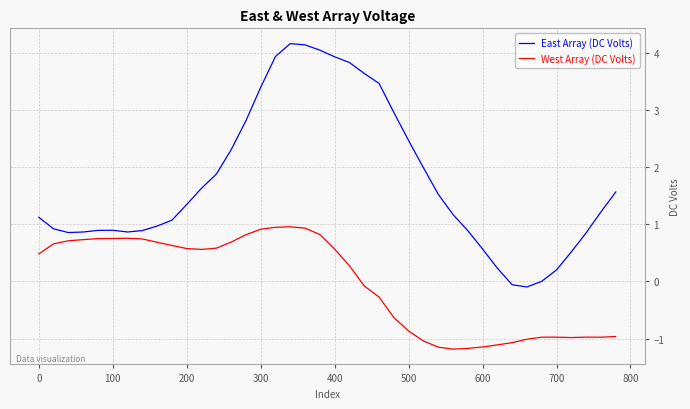

Rank the series by their maximum value, from lowest to highest.

West Array (DC Volts), East Array (DC Volts)